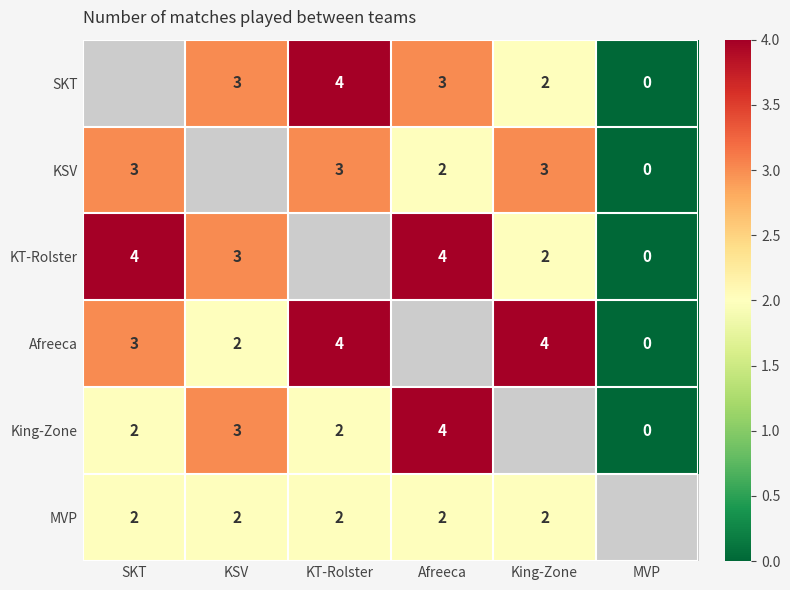

Is it true that Afreeca equals 2 at KSV?

True